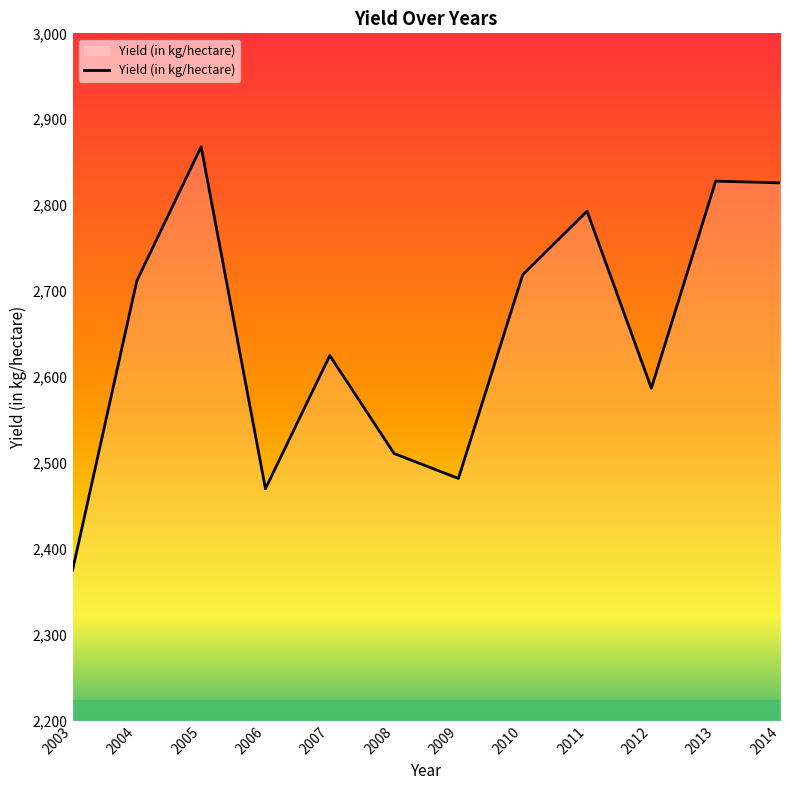

Which category has the lowest value across all series?

2003